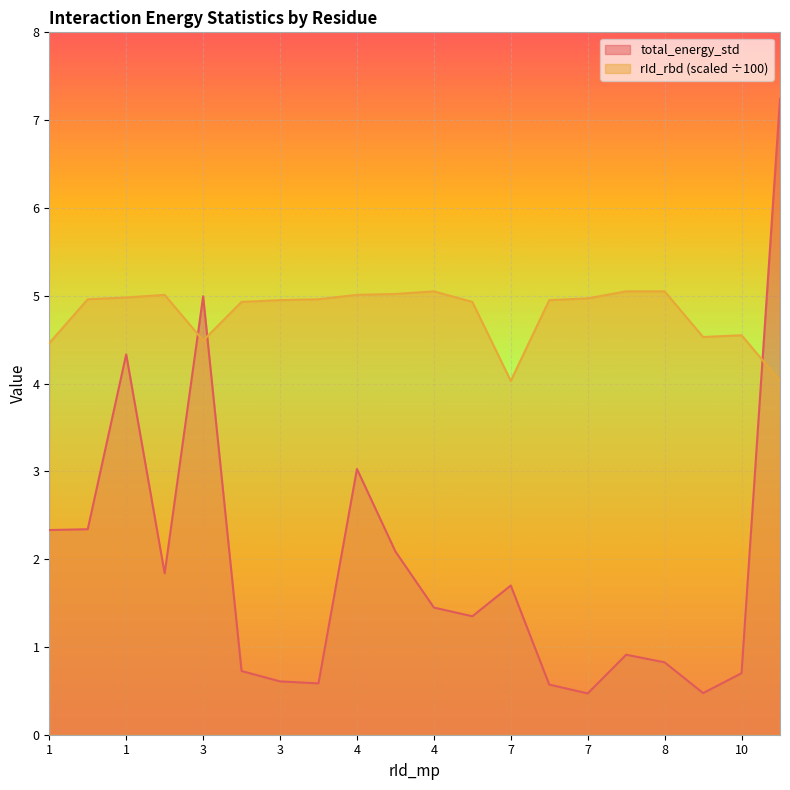

At how many categories does at least one series exceed 0?

20